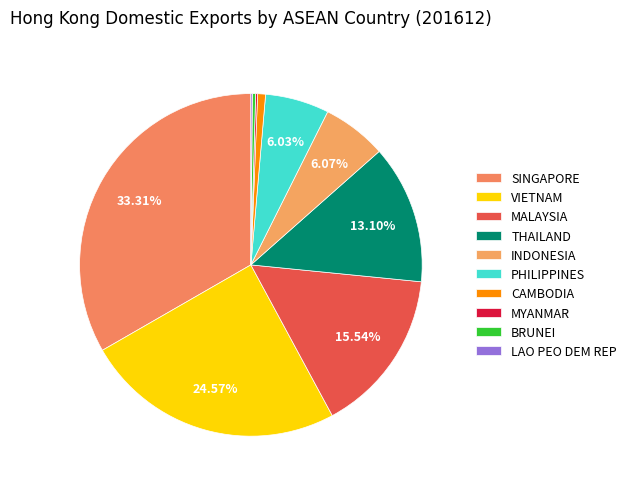

To the nearest percent, what portion does THAILAND represent?

13%